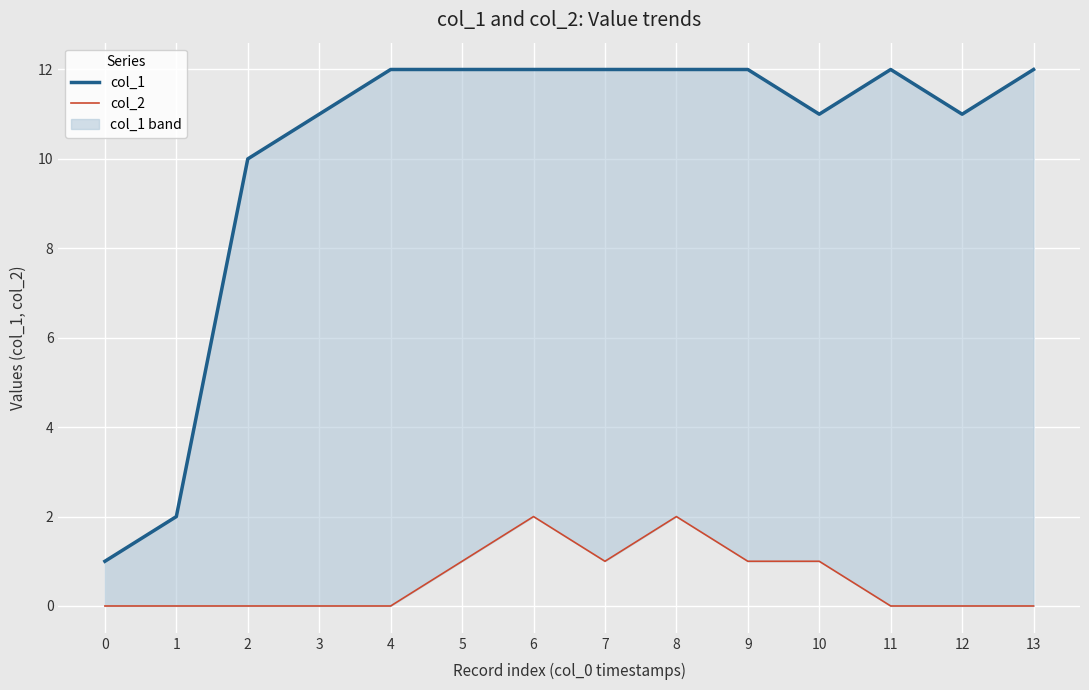

List the labels in order of col_2 value, largest first.

6, 8, 5, 7, 9, 10, 0, 1, 2, 3, 4, 11, 12, 13